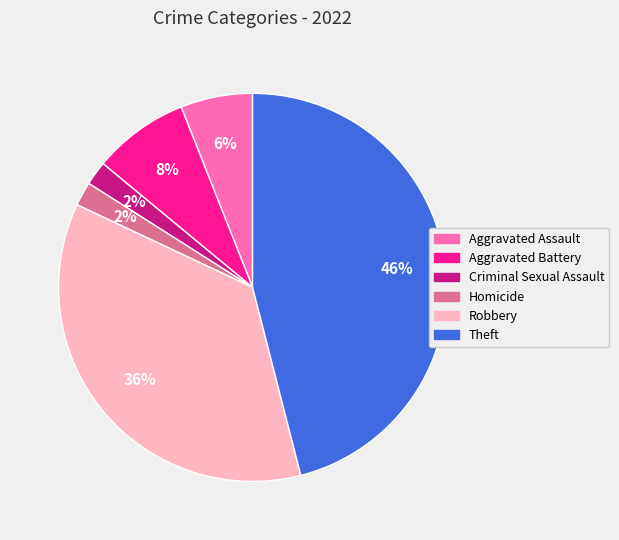

Which category has the biggest portion of the pie?

Theft